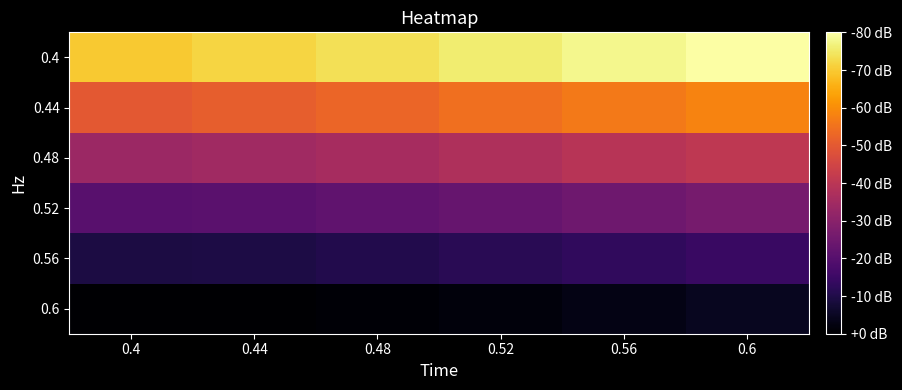

Rank the series by their maximum value, from lowest to highest.

0.6, 0.56, 0.52, 0.48, 0.44, 0.4